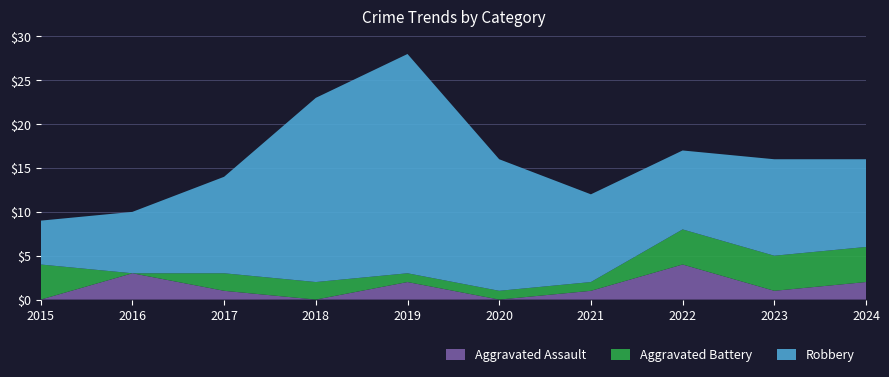

Reading left to right, transcribe all the data shown in this chart.

Aggravated Assault: 0	3	1	0	2	0	1	4	1	2
Aggravated Battery: 4	0	2	2	1	1	1	4	4	4
Robbery: 5	7	11	21	25	15	10	9	11	10